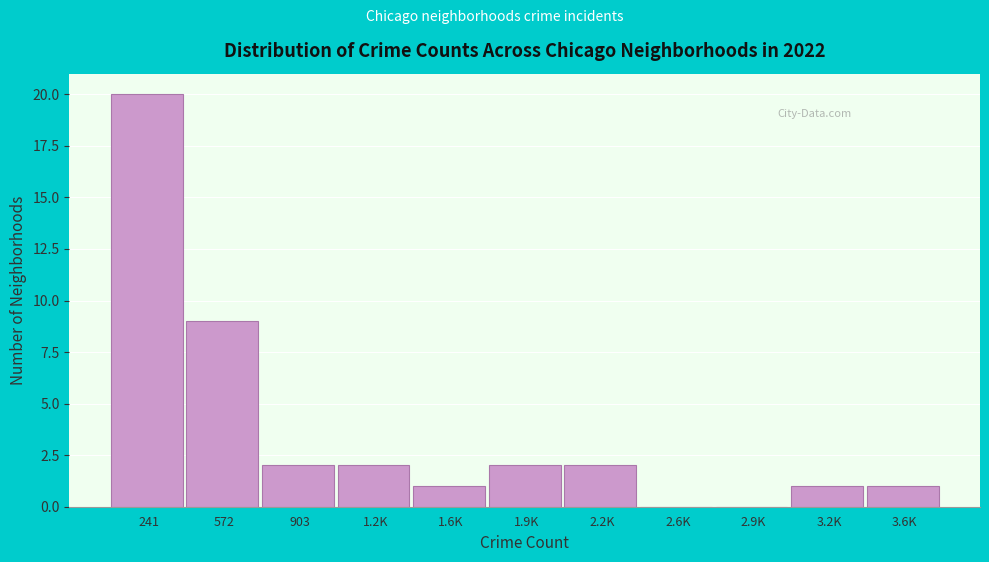

Reading left to right, extract all data points from this chart.

241=20	572=9	903=2	1.2K=2	1.6K=1	1.9K=2	2.2K=2	2.6K=0	2.9K=0	3.2K=1	3.6K=1